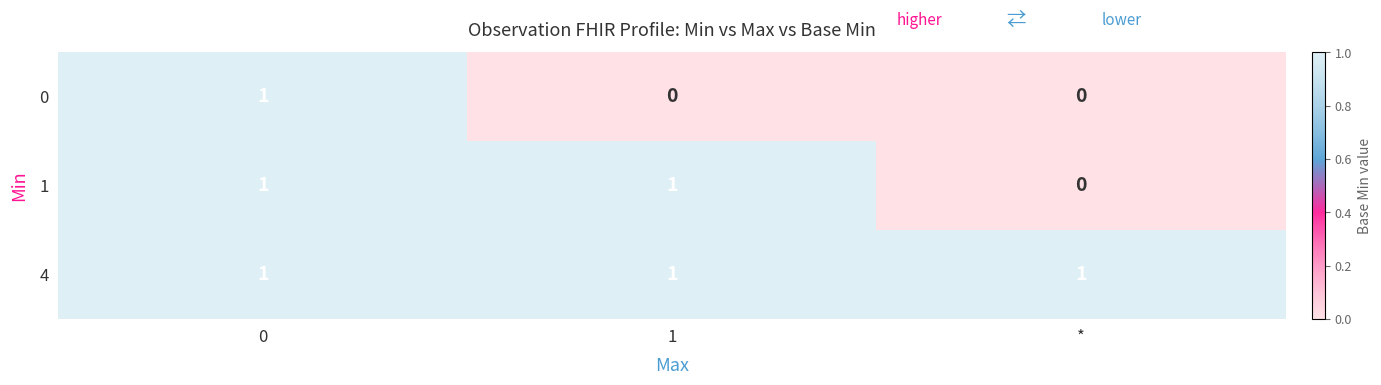

The 4 series shows 1 at *. True or false?

True